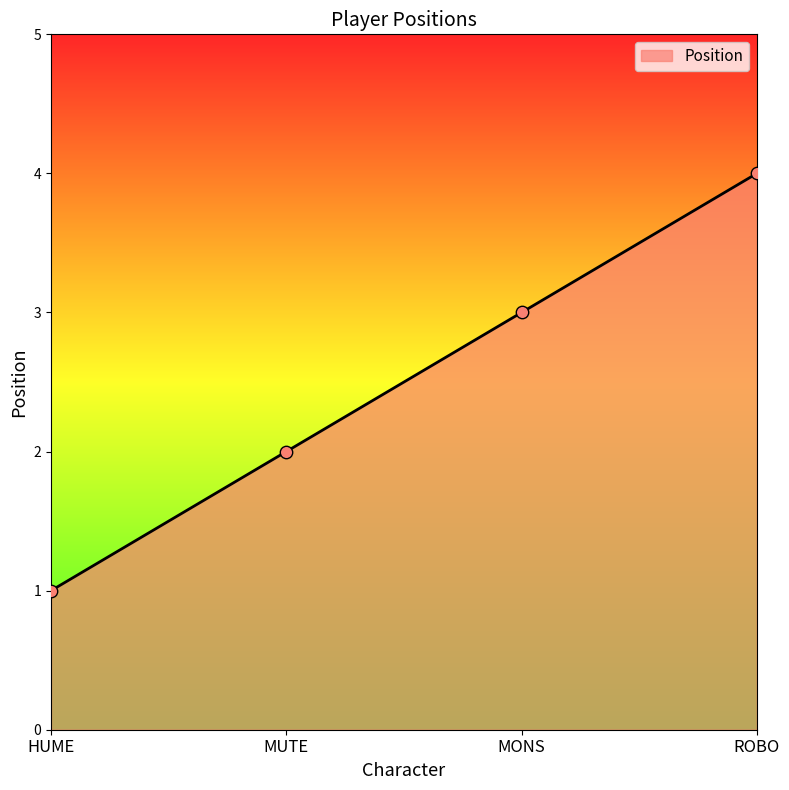

Between MUTE and MONS, which is larger?

MONS